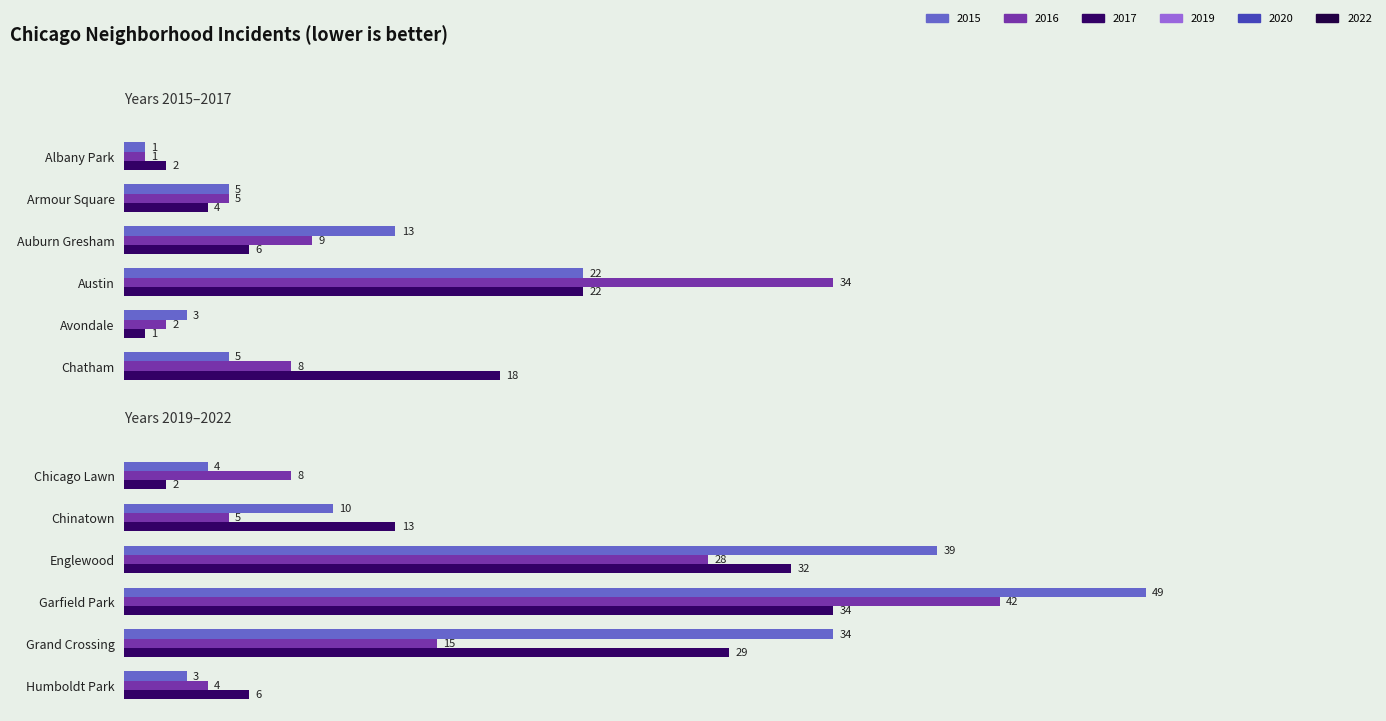

Which series has the widest spread of values?

2019